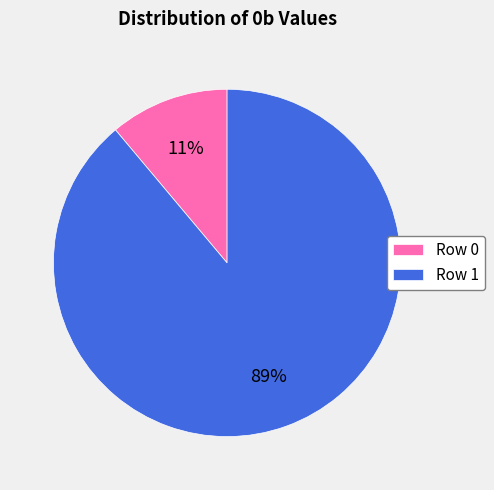

Which slice is the smallest?

Row 0